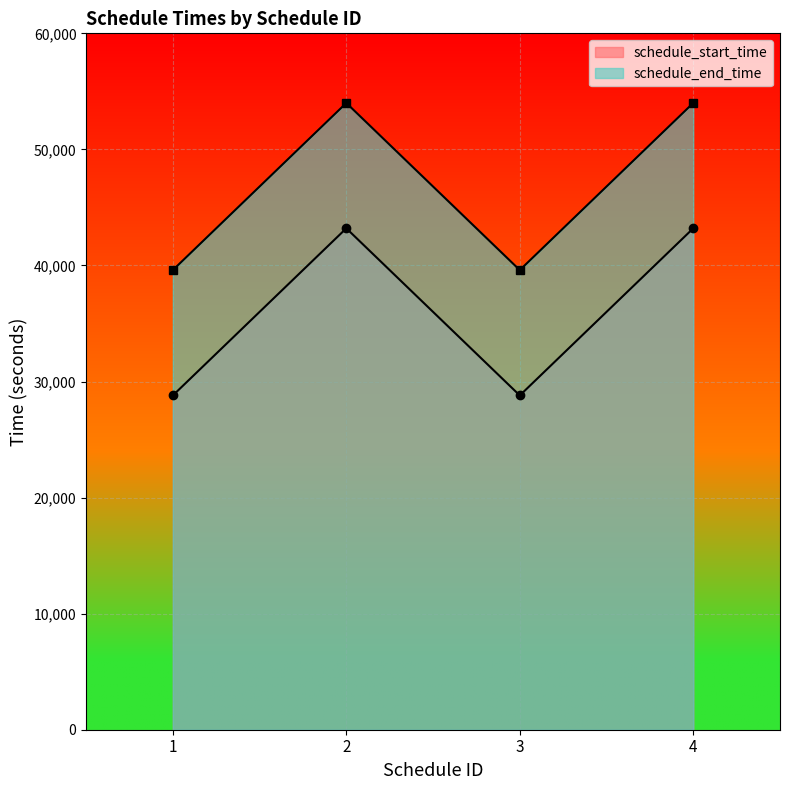

True or false: schedule_start_time and schedule_end_time cross at least once.

False